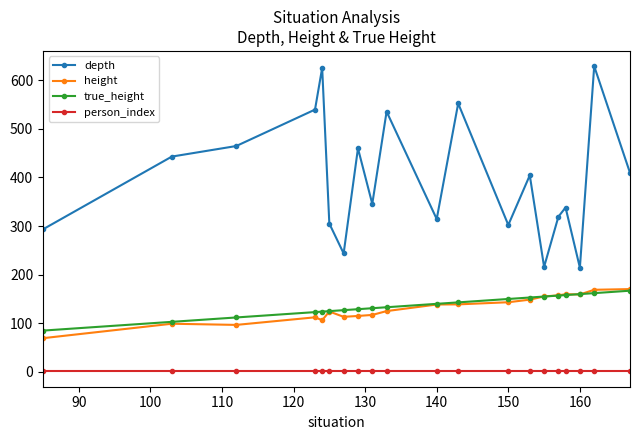

How many lines are shown in the chart?

4